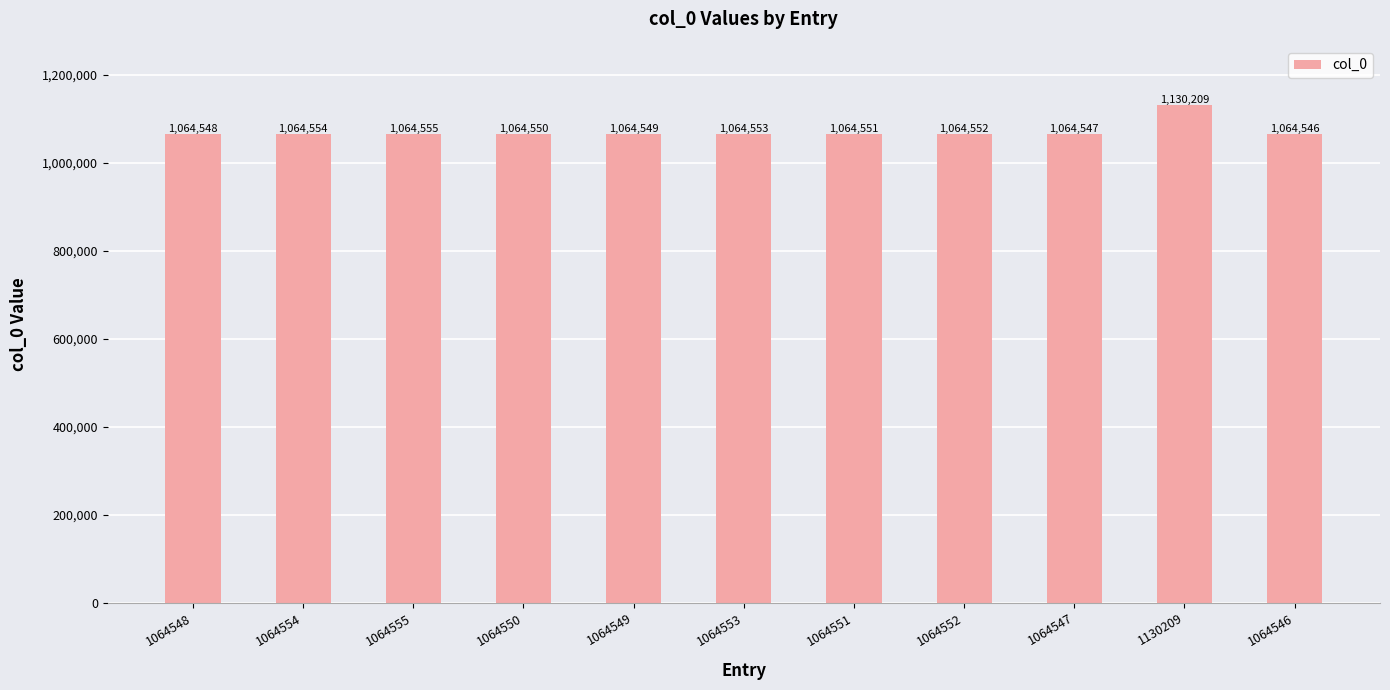

Read the value at 1064552, to the nearest 10.

1064550